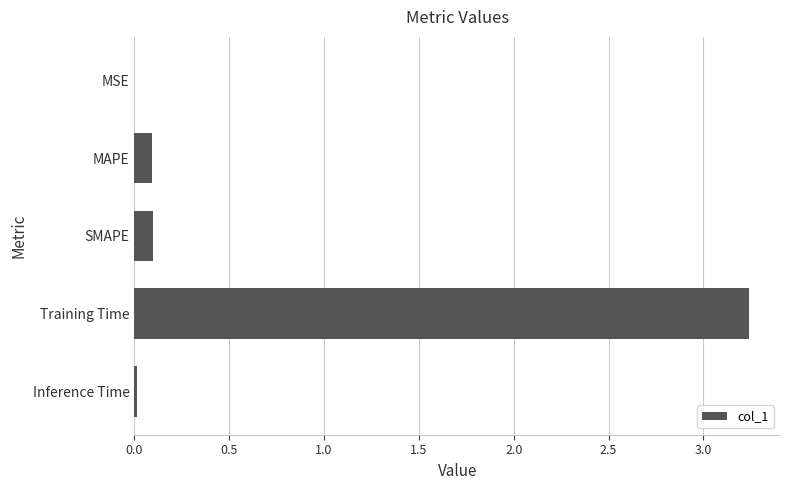

What is the sum of all values?

3.4